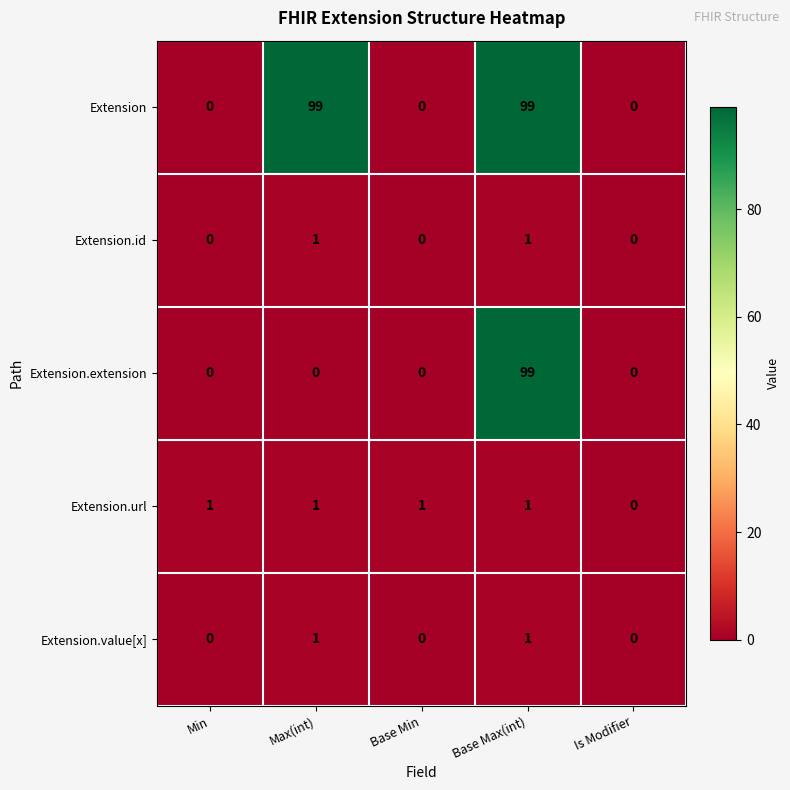

What is the total value across all series at Base Min?

1